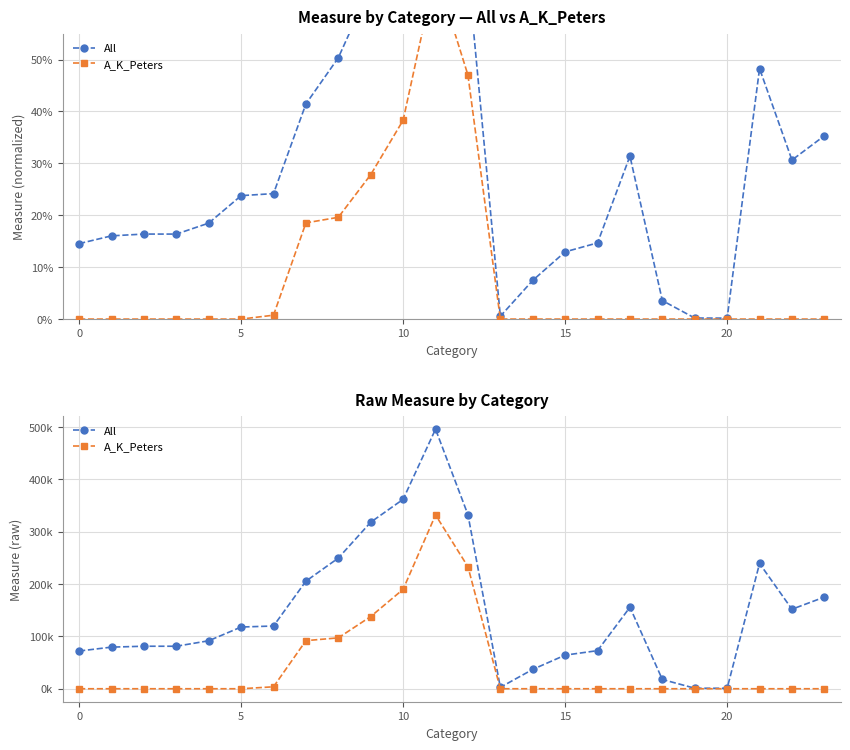

At which label is All closest to 248362?

8